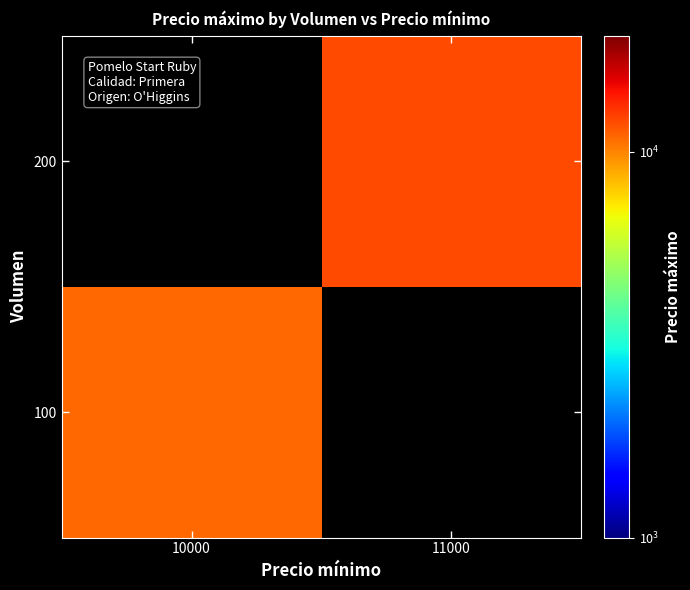

Which category has the lowest value across all series?

10000